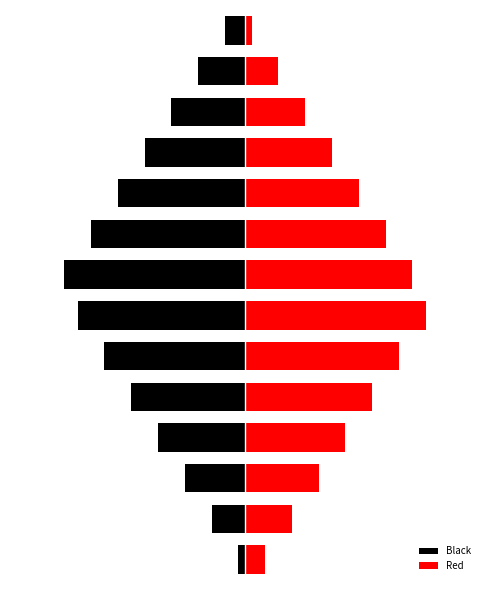

What is the spread (max minus min) of values at 5?

22.0